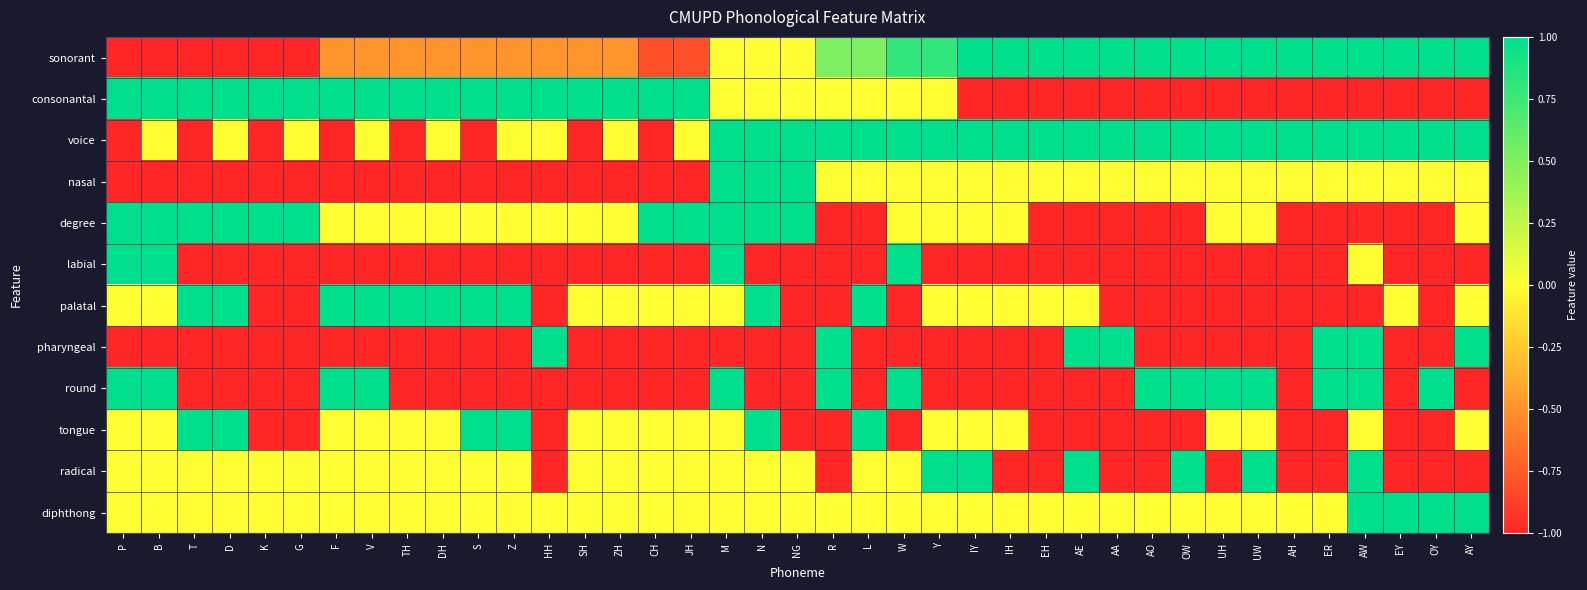

At how many categories does at least one series exceed 0?

39